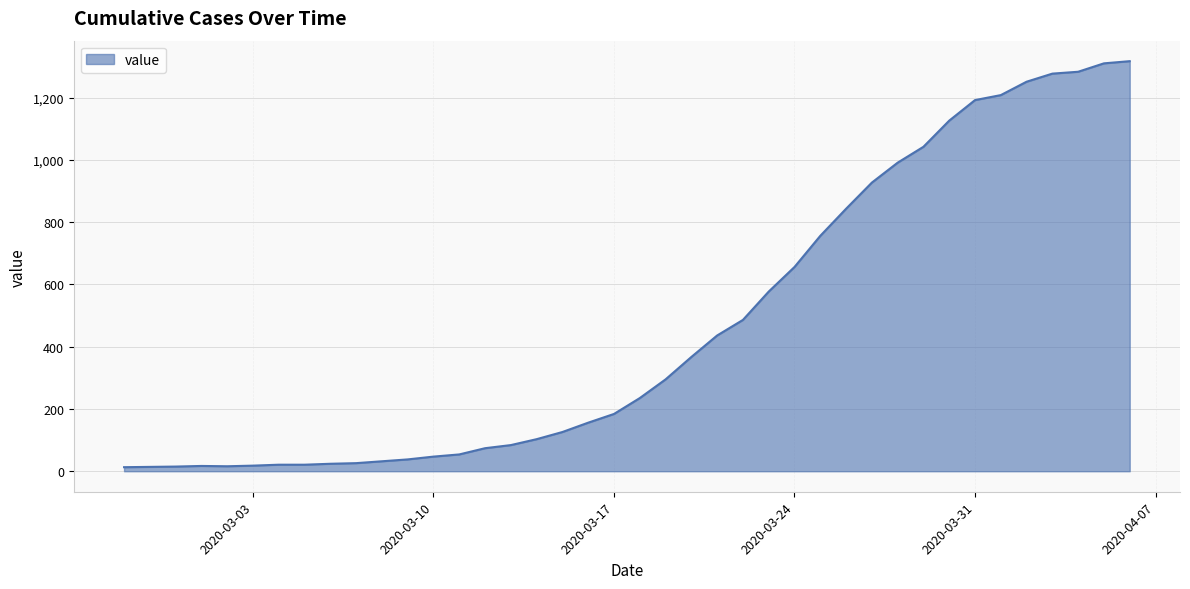

What is the difference between the maximum and minimum values?

1304